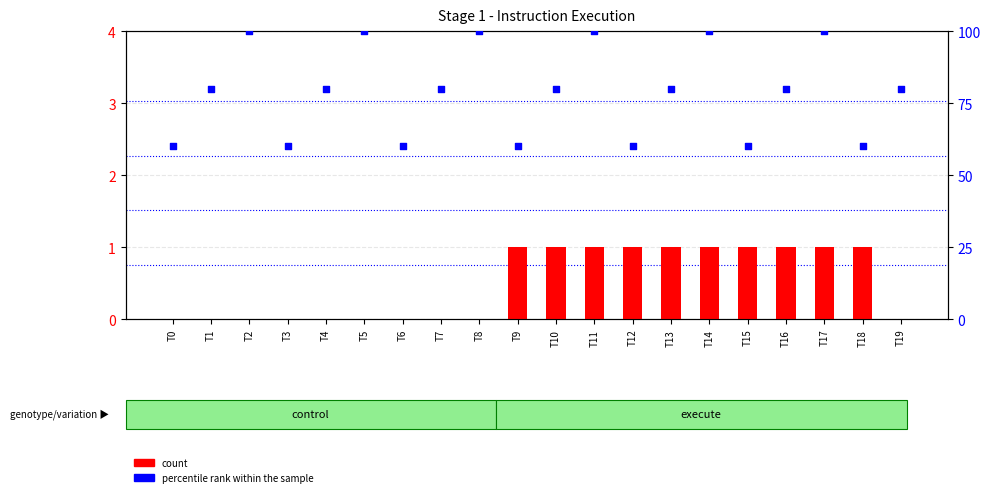

What are all the series names shown in the legend?

count, percentile rank within the sample